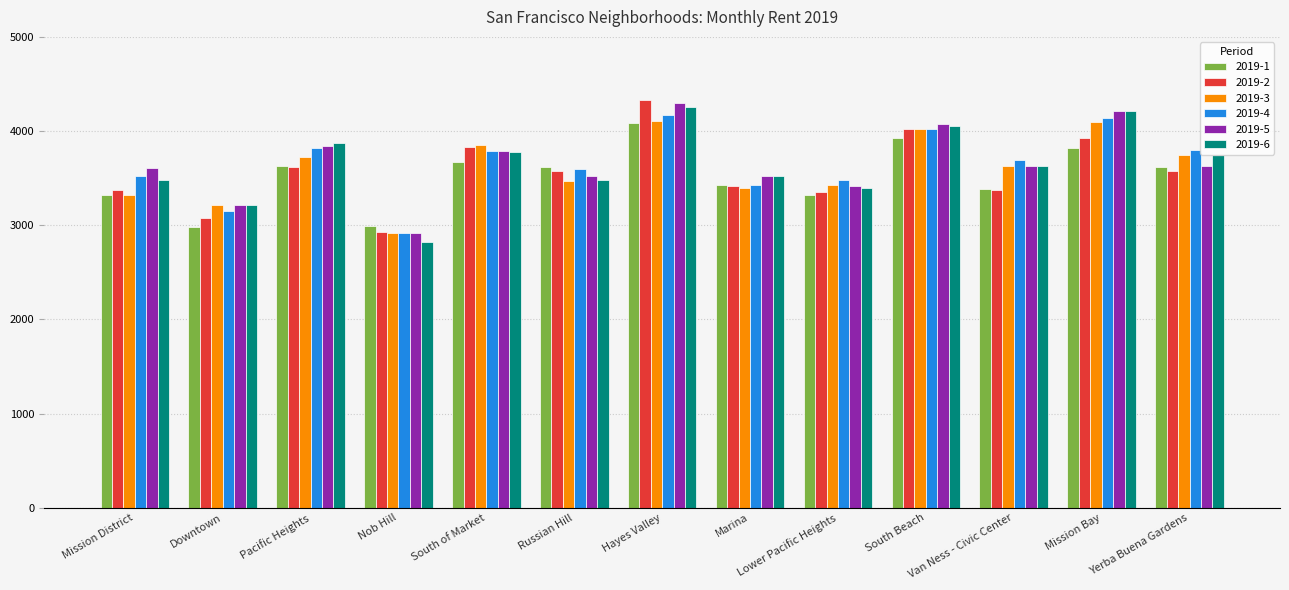

What is the difference between the second highest and minimum values in the 2019-6 series?

1392.5